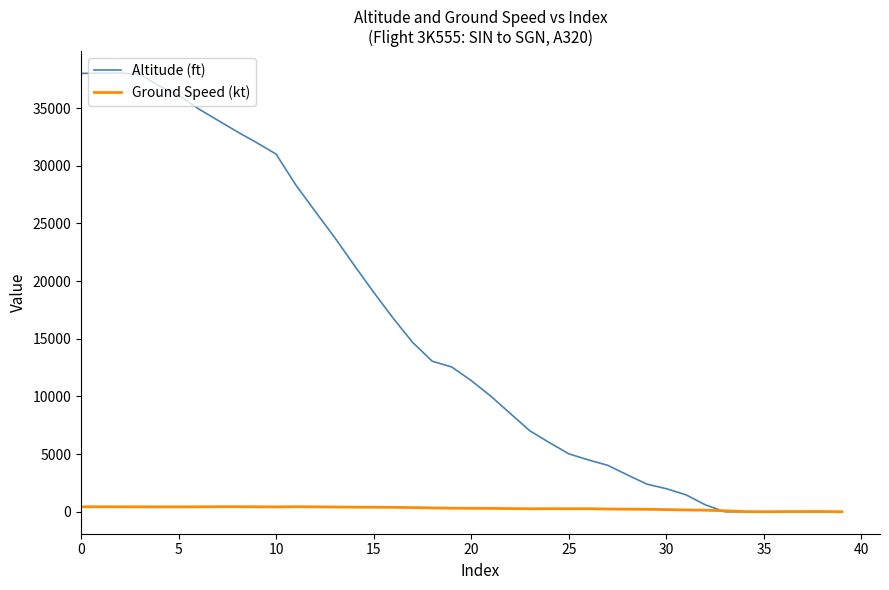

After their last crossing, which series has the higher values: Ground Speed (kt) or Altitude (ft)?

Ground Speed (kt)